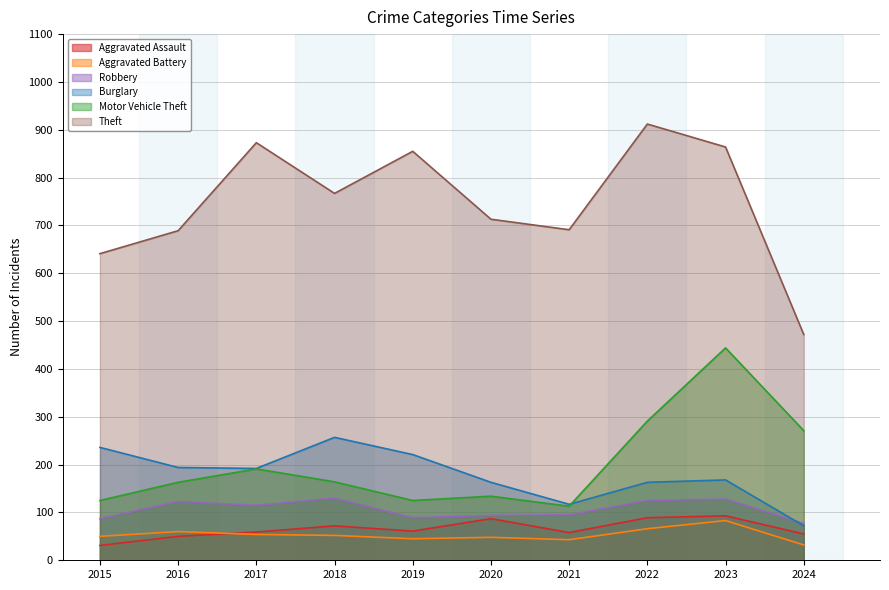

True or false: Motor Vehicle Theft has a value of 478 at 2022.

False